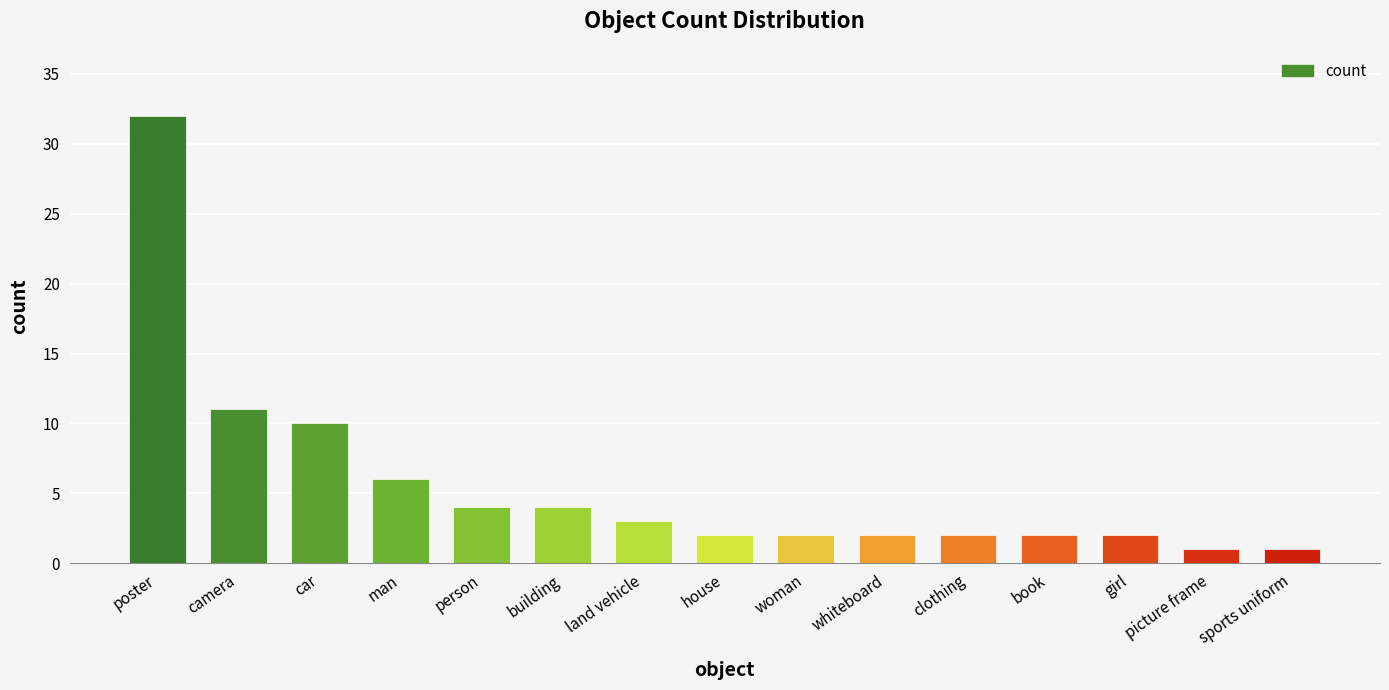

How many bars are there in total?

15